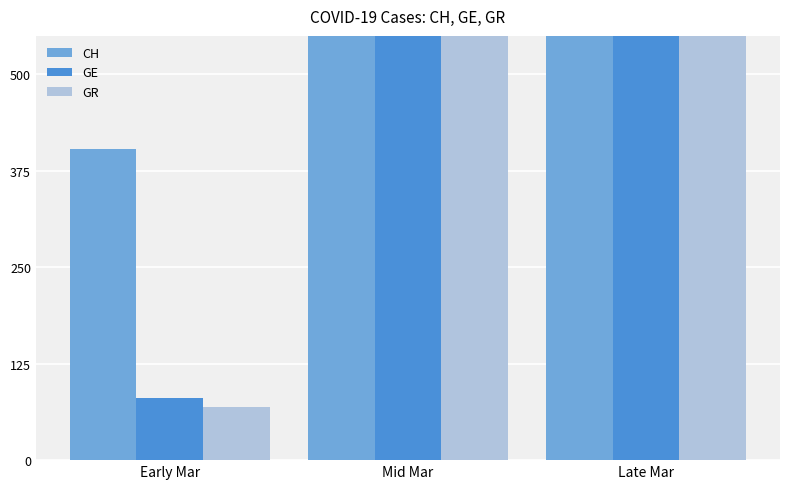

What is the average value of the CH series?

6431